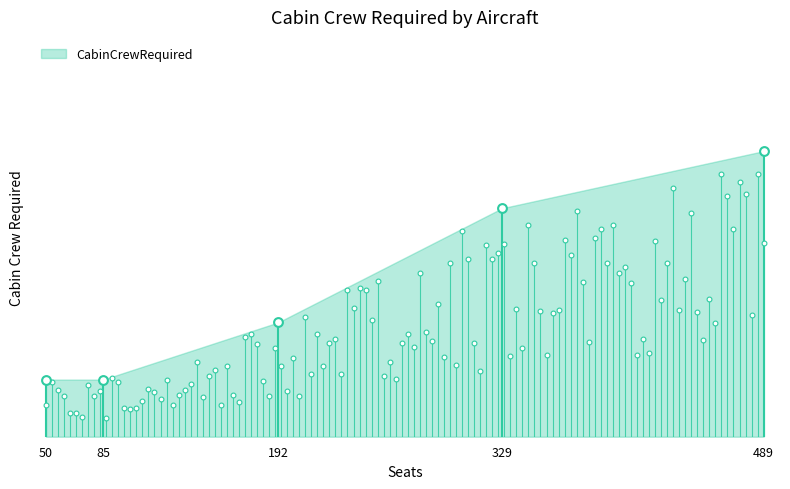

Between PH-EZA (50) and PH-OFD (85), which is larger?

PH-EZA (50)